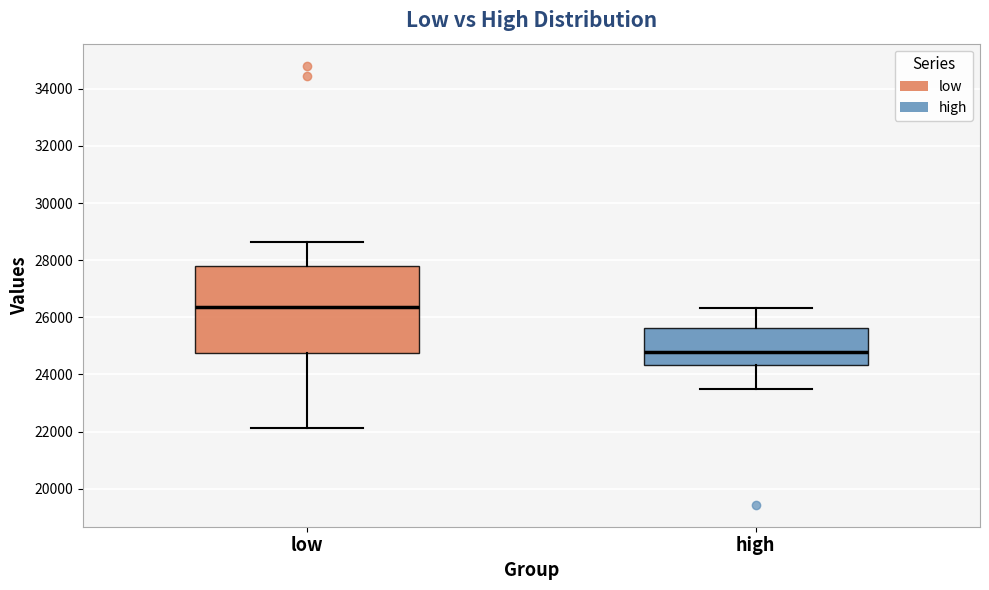

Reading left to right, read every box against the y-axis: the position of its median line, the range the box covers, and the ends of its whiskers. The values are not printed on the chart, so give them approximately, as read against the axis.

low: median 26400, box 24800 to 27800, whiskers 22200 to 28600
high: median 24800, box 24400 to 25600, whiskers 23400 to 26400